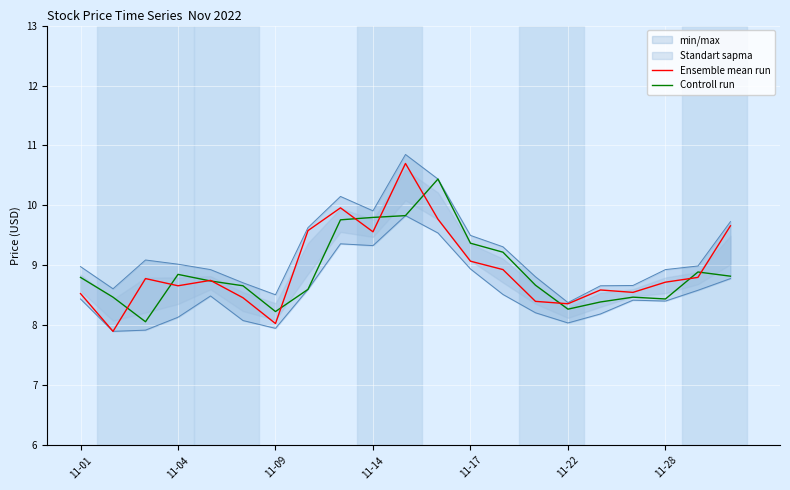

What is the maximum value for Controll run?

10.4